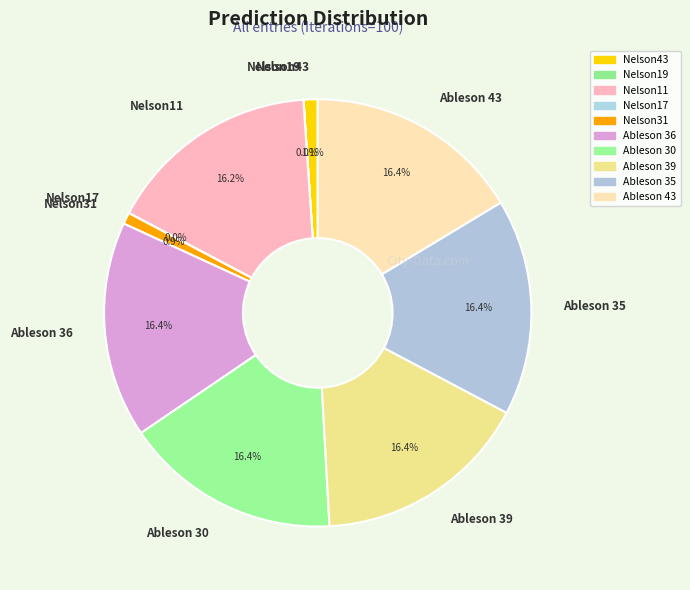

Does any single category account for the majority?

No